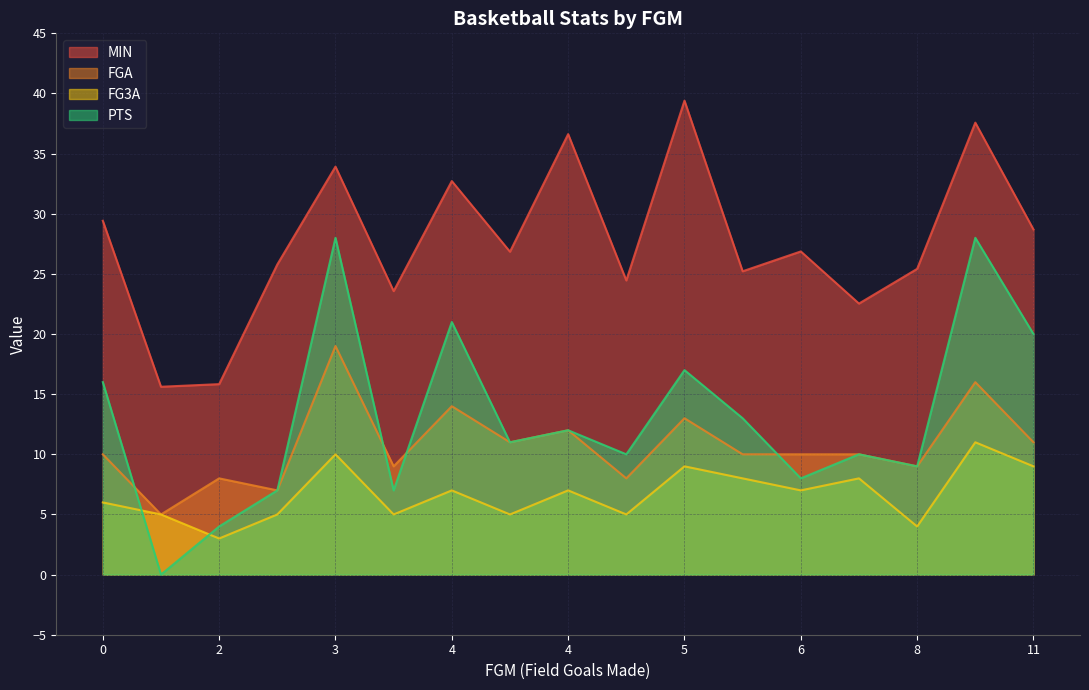

What is the average value of the MIN series?

27.7